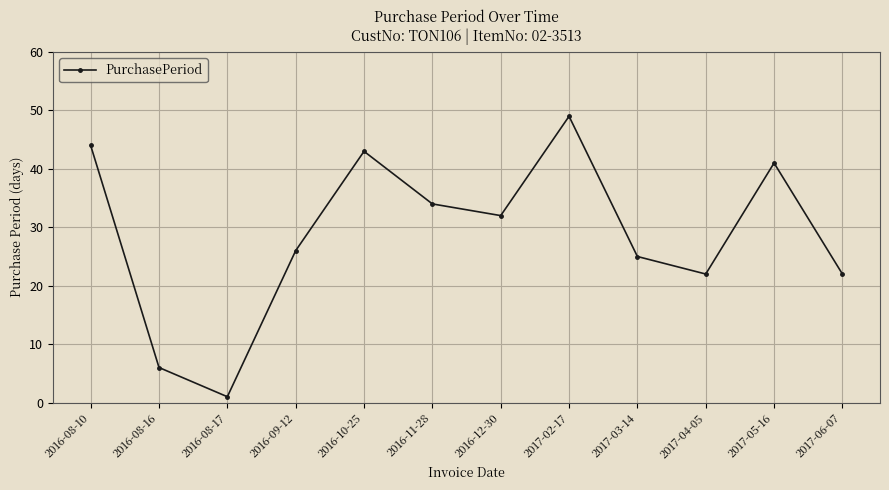

What position from the right is 2017-02-17?

5